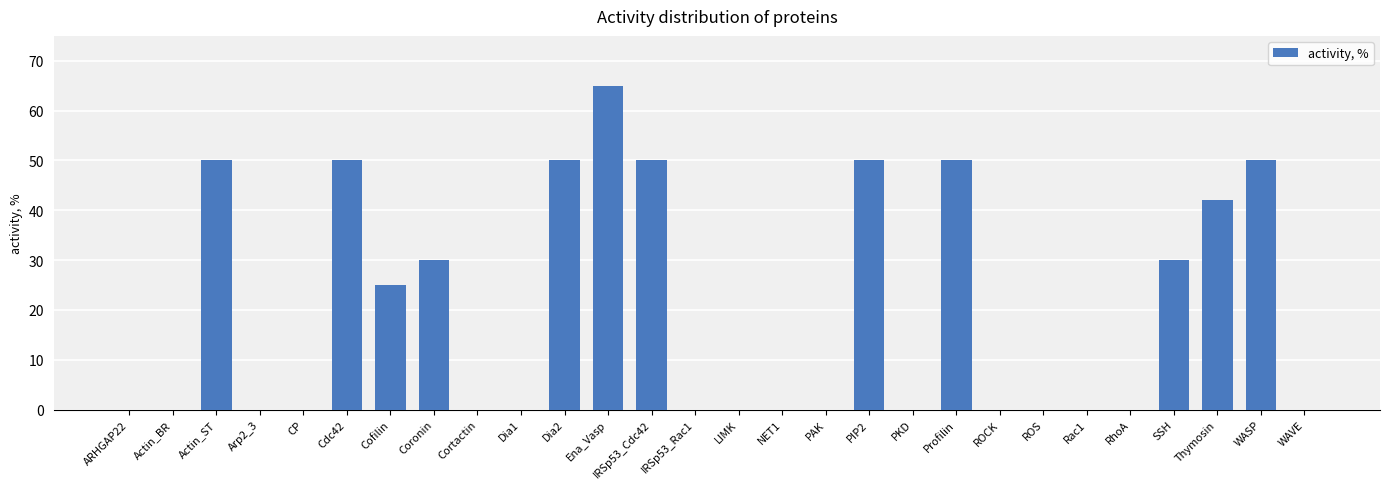

At which category does the chart reach its peak across all series?

Ena_Vasp